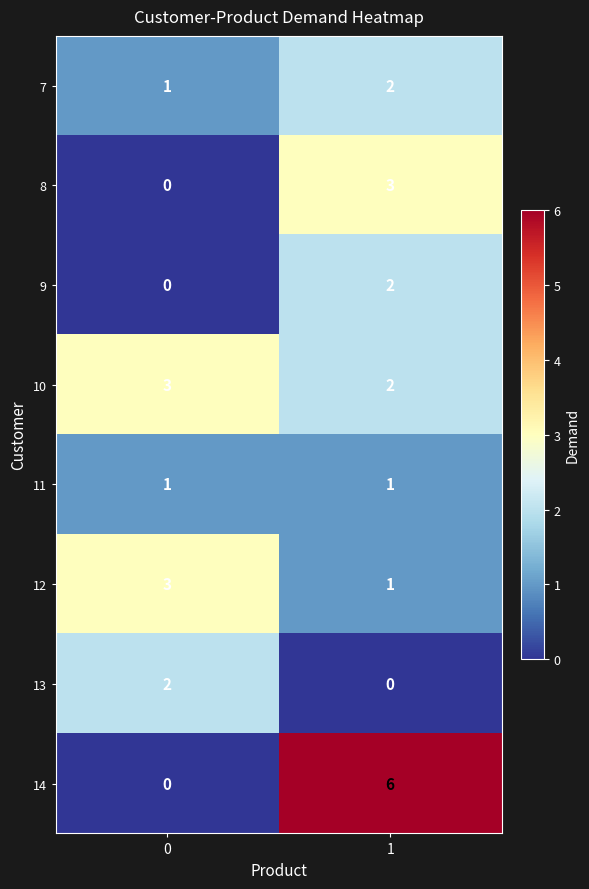

What is the total value across all series at 1?

17